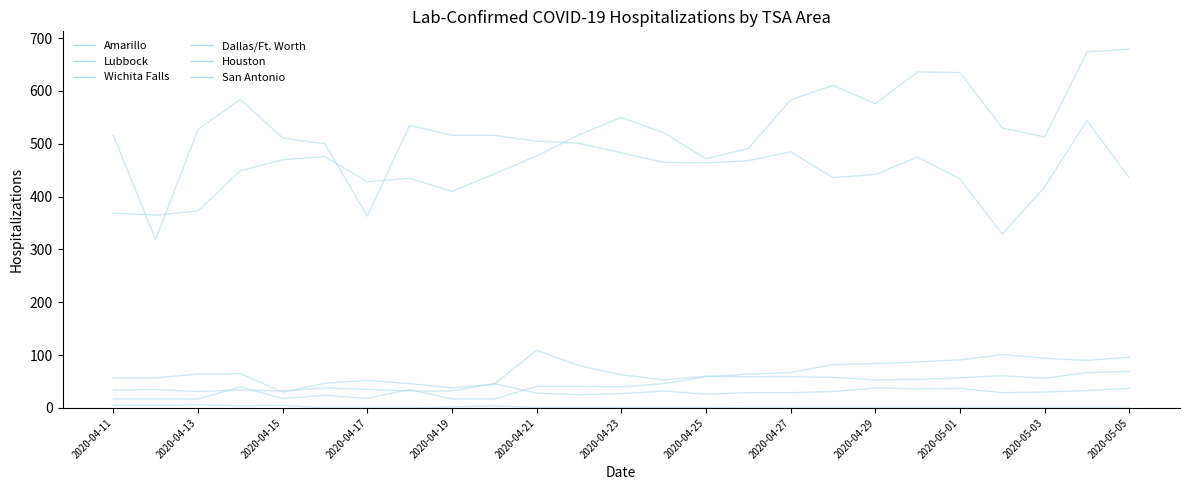

True or false: San Antonio and Houston cross at least once.

False